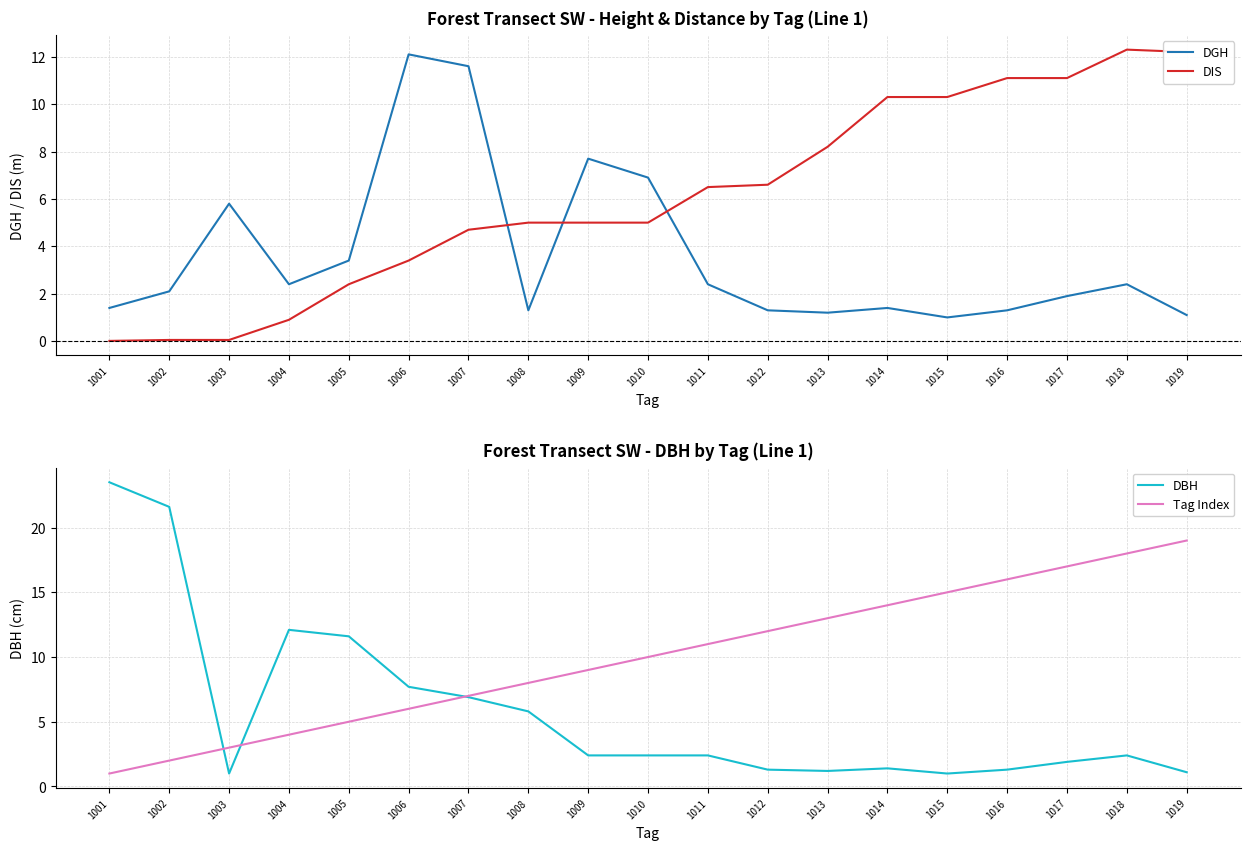

Rank the categories by DBH value from highest to lowest.

1001, 1002, 1004, 1005, 1006, 1007, 1008, 1009, 1010, 1011, 1018, 1017, 1014, 1012, 1016, 1013, 1019, 1003, 1015